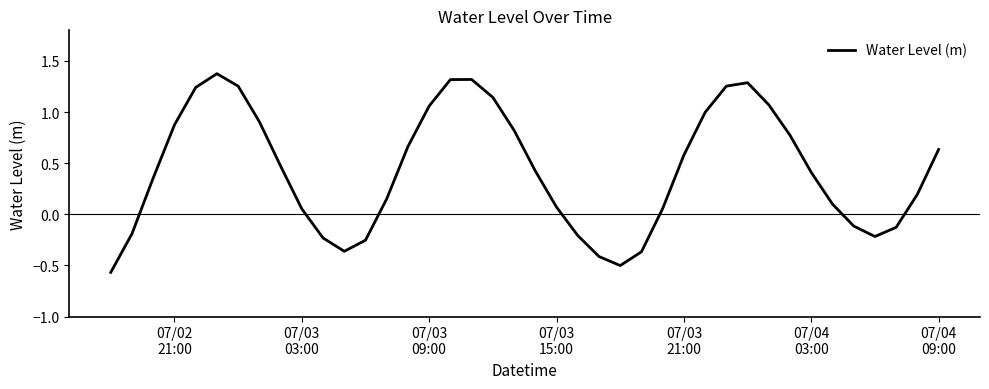

How many lines are shown in the chart?

1